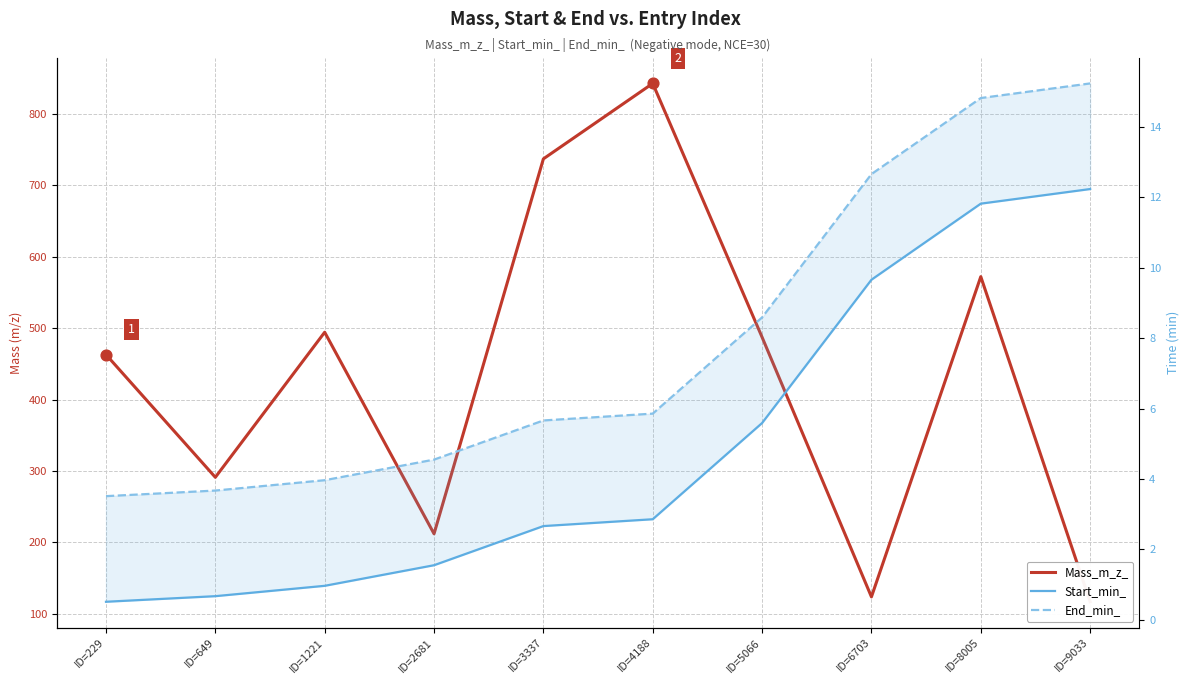

Is the value of End_min_ at ID=649 greater than the value of Mass_m_z_ at ID=3337?

No